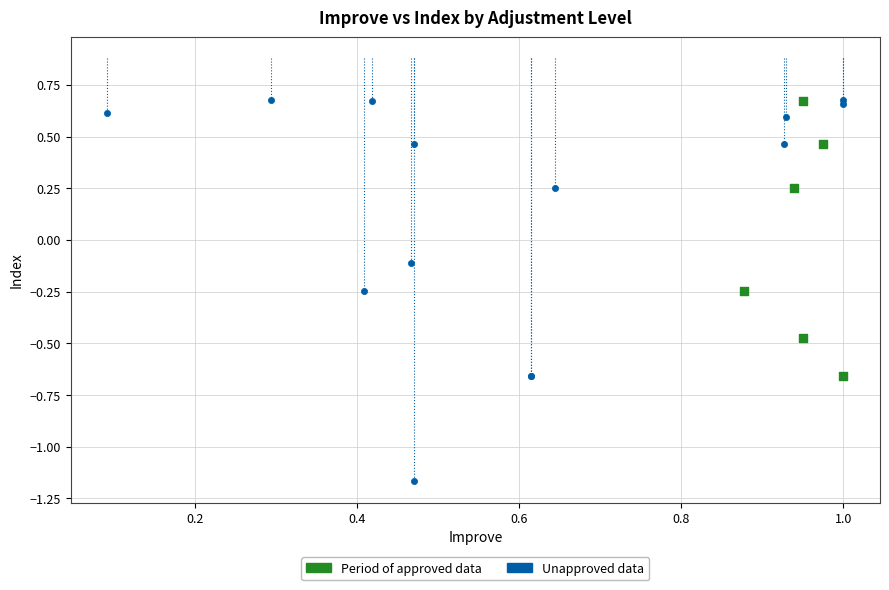

Which series contains the lowest Y value?

Unapproved data